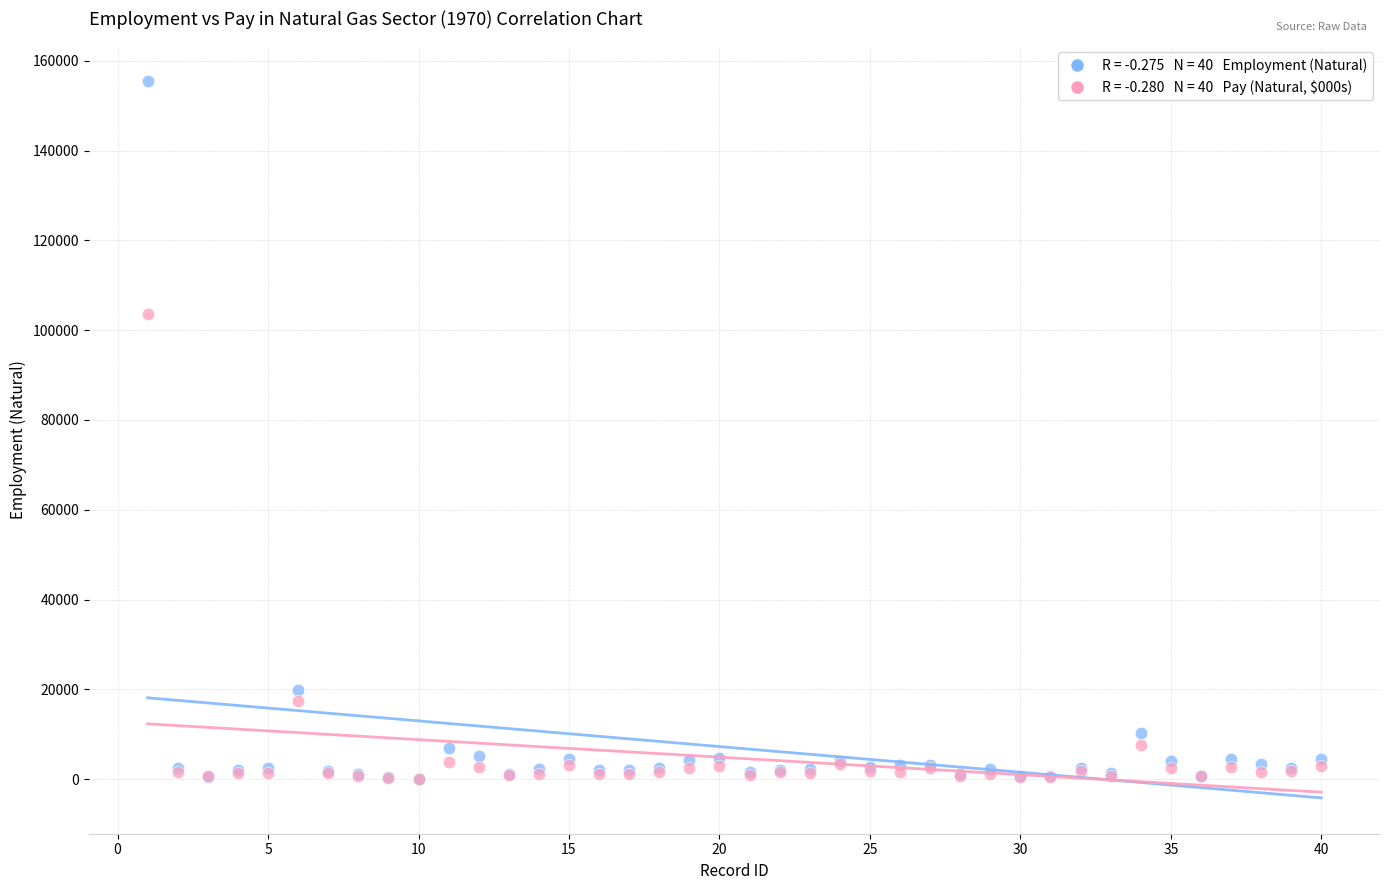

Across all series, what Y value is closest to 77702?

103675